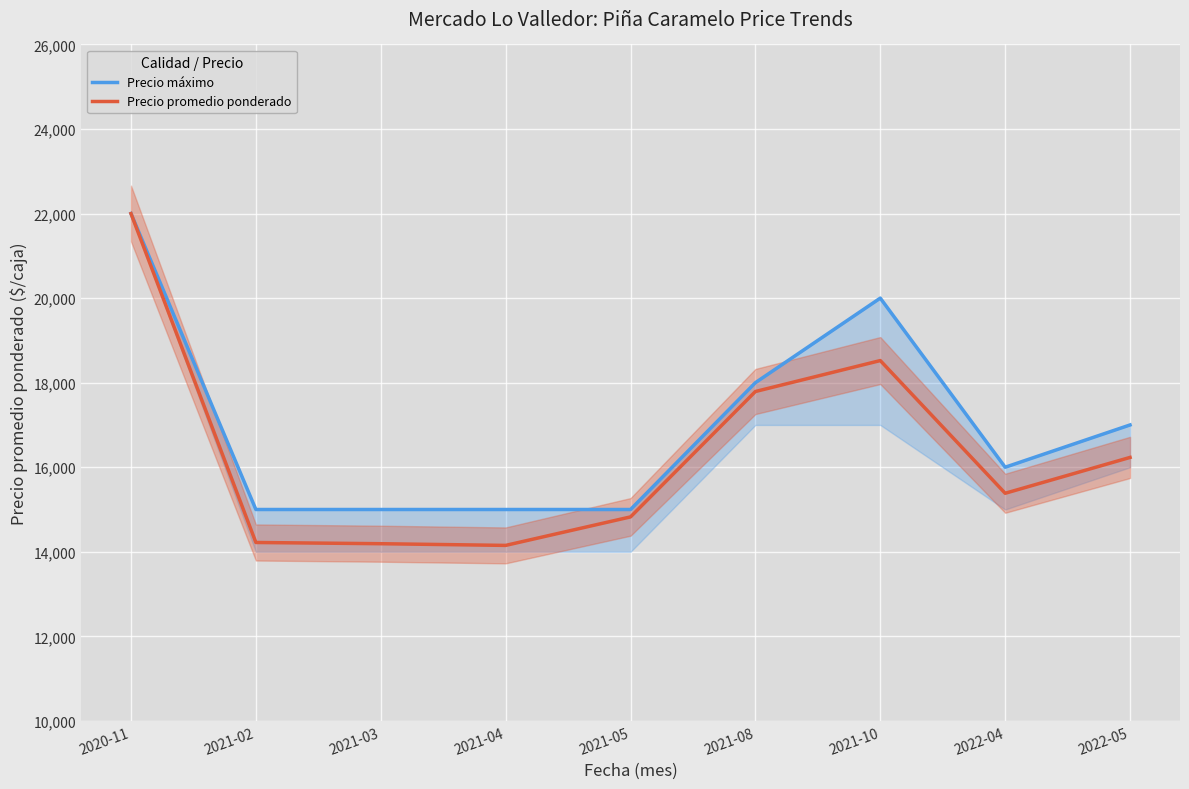

What is the sum of all Precio máximo values?

153000